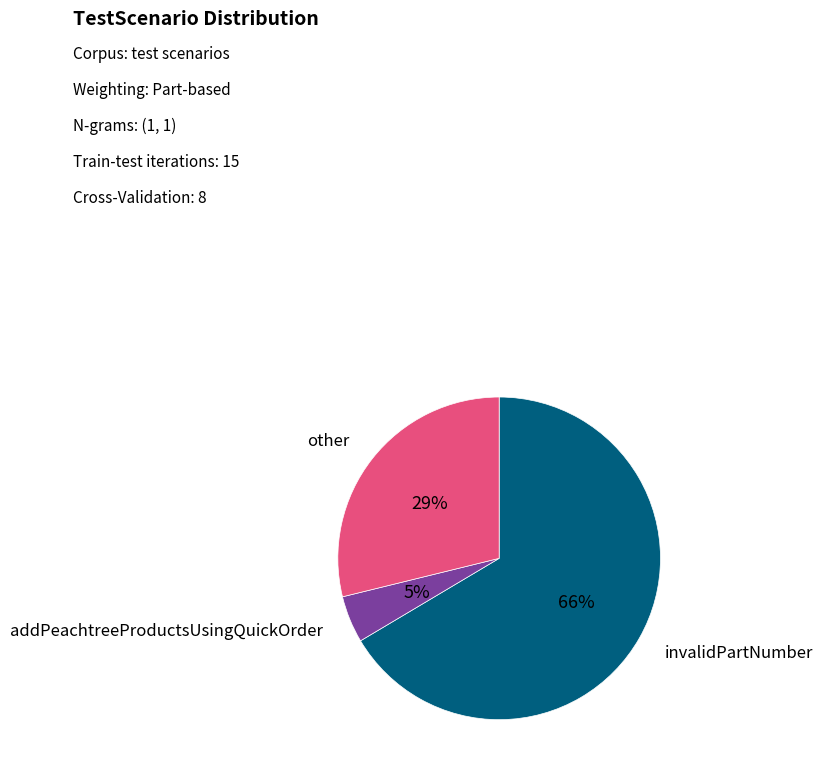

Does any single category account for the majority?

Yes